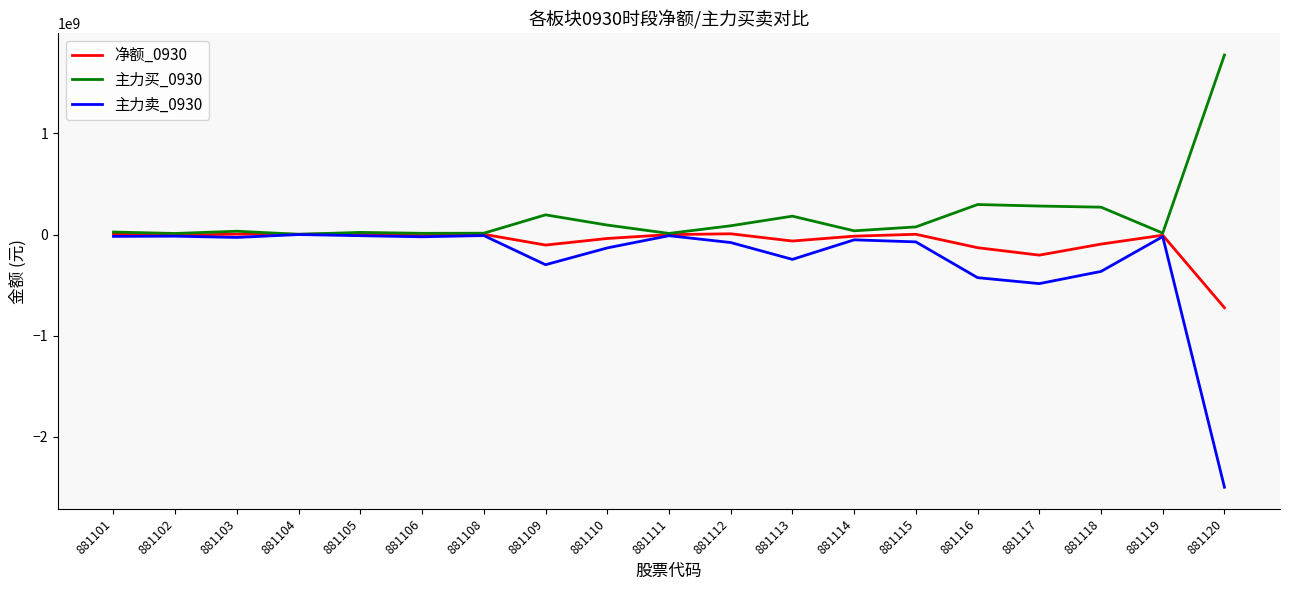

At 881116, list the series in order from smallest to largest.

主力卖_0930, 净额_0930, 主力买_0930